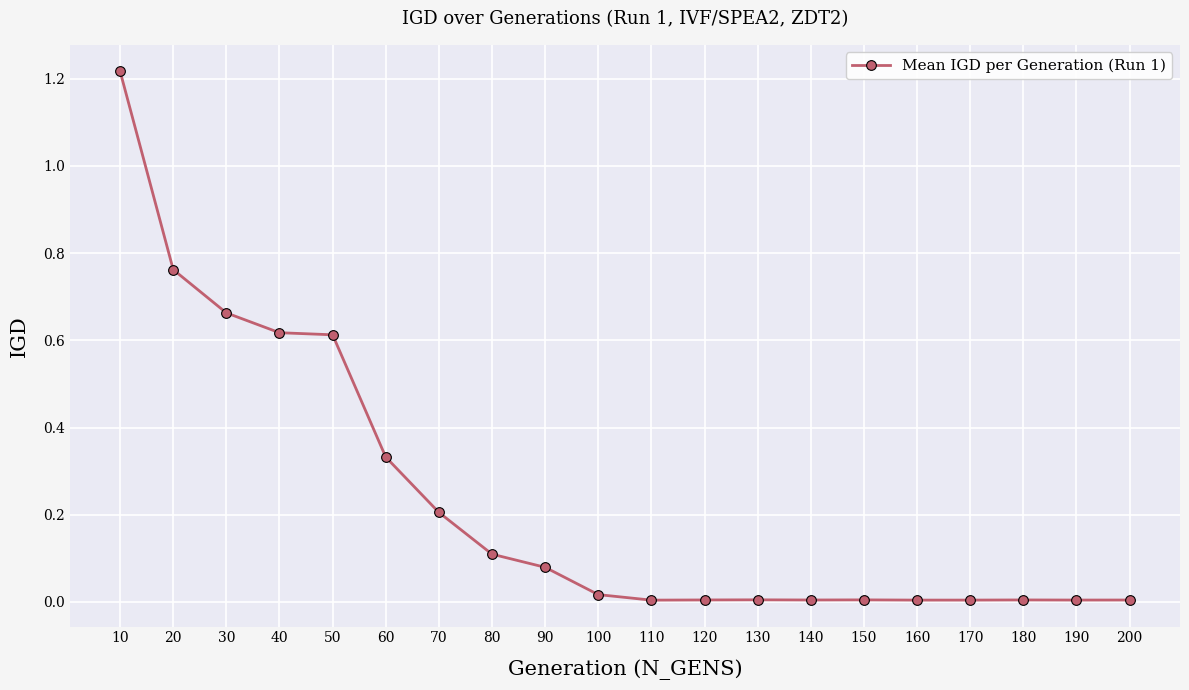

What is the sum of all values?

4.7